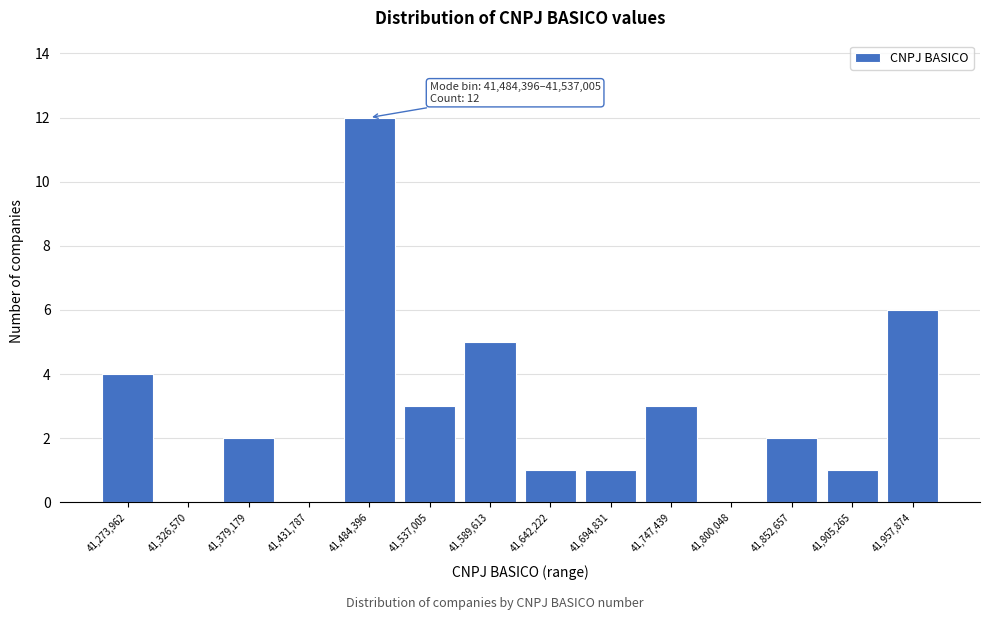

Reading left to right, transcribe all the data shown in this chart.

41,273,962=4	41,326,570=0	41,379,179=2	41,431,787=0	41,484,396=12	41,537,005=3	41,589,613=5	41,642,222=1	41,694,831=1	41,747,439=3	41,800,048=0	41,852,657=2	41,905,265=1	41,957,874=6